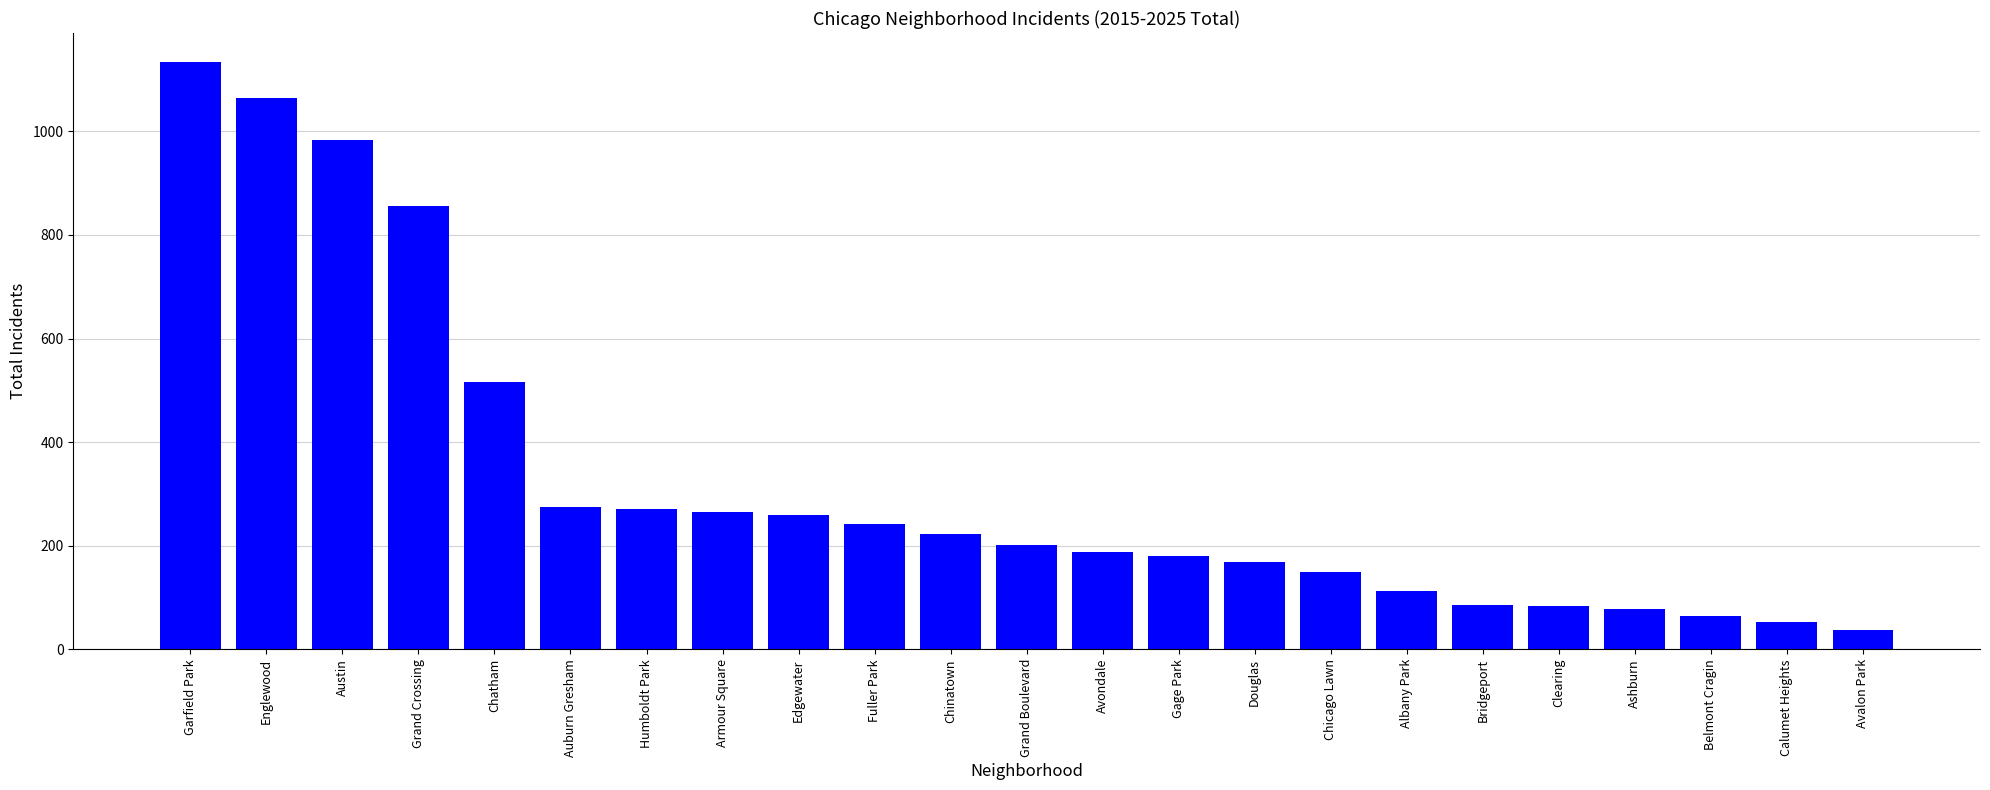

How many categories are shown in the chart?

23